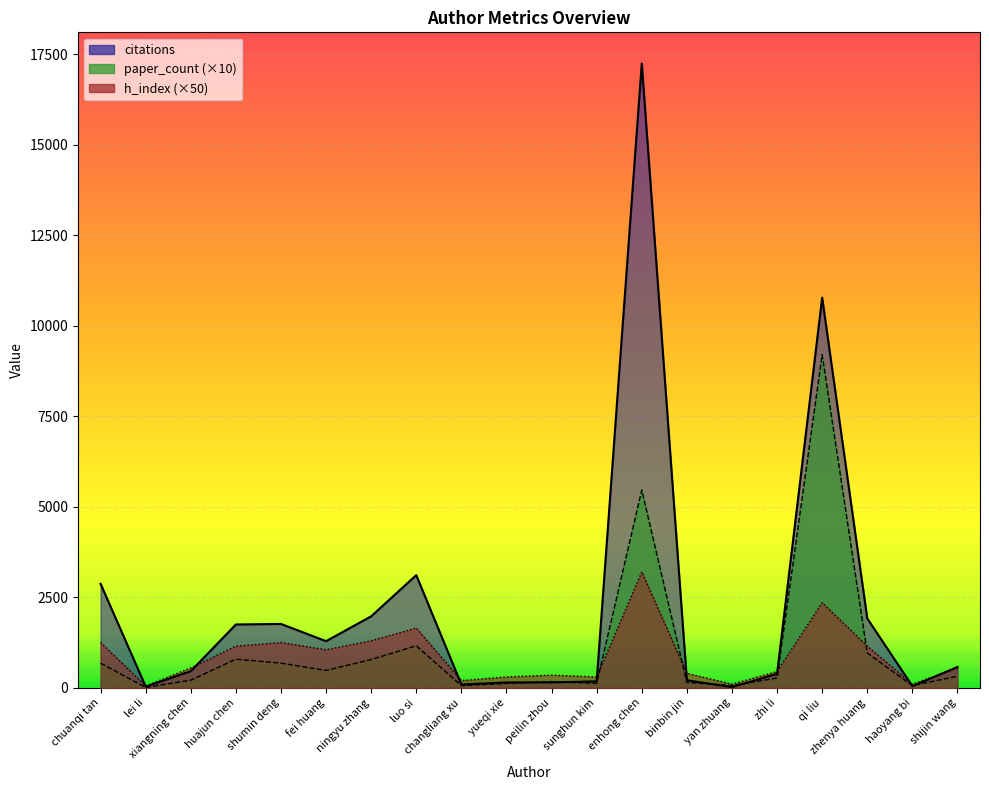

Reading right to left, transcribe all the data shown in this chart.

citations: 573	46	1915	10774	386	17	208	17237	177	149	148	91	3111	1974	1287	1763	1748	458	33	2871
paper_count: 320	60	960	9200	270	60	150	5460	120	170	120	60	1160	780	480	680	790	210	10	680
h_index: 550	100	1150	2350	450	100	400	3200	300	350	300	200	1650	1300	1050	1250	1150	550	50	1250